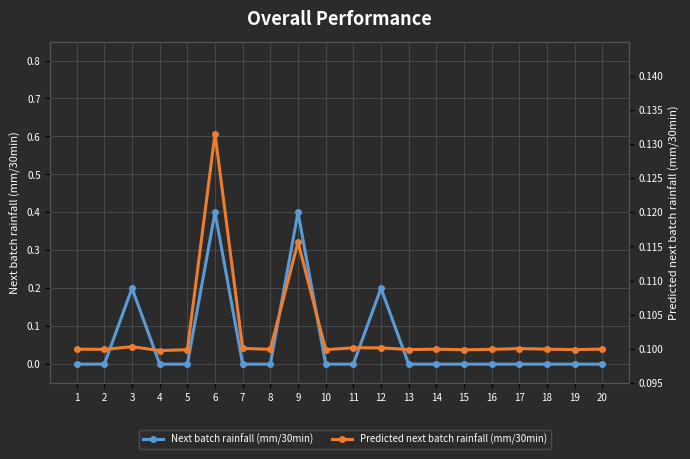

The value of Predicted next batch rainfall (mm/30min) at 12 is 0.2. True or false?

False